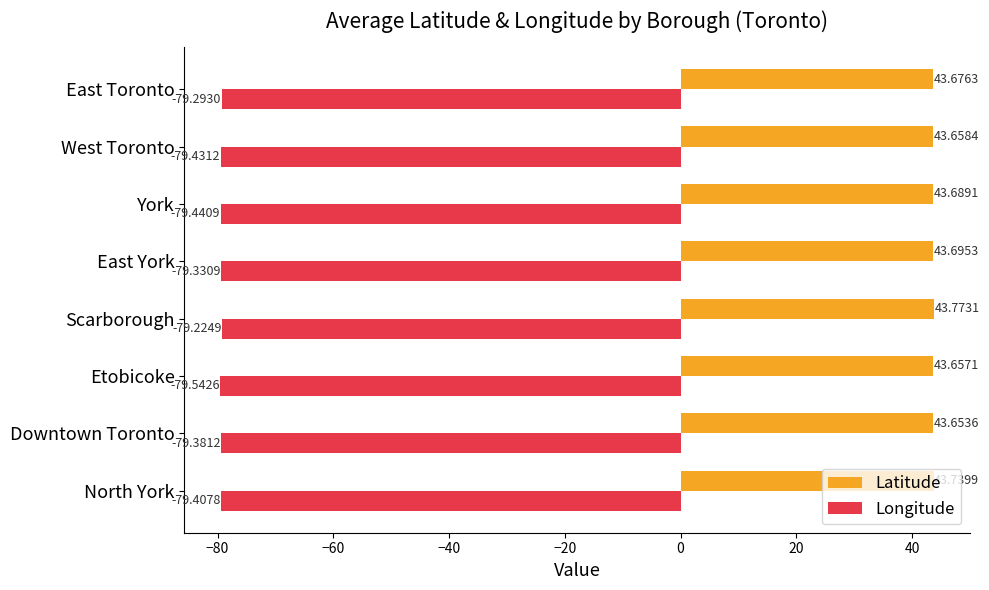

Which series has the widest spread of values?

Longitude